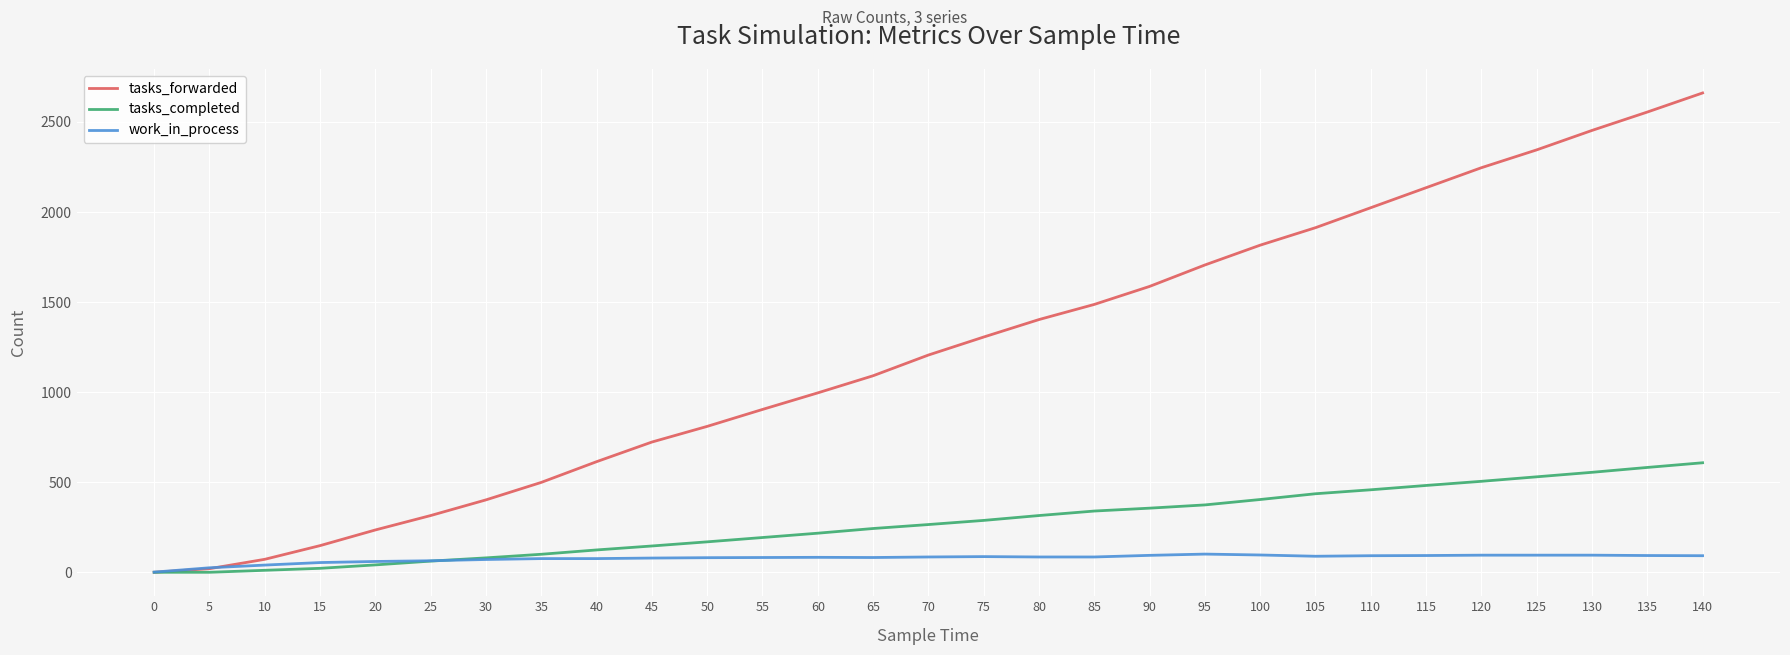

Is this an area chart (filled region under the line)?

No